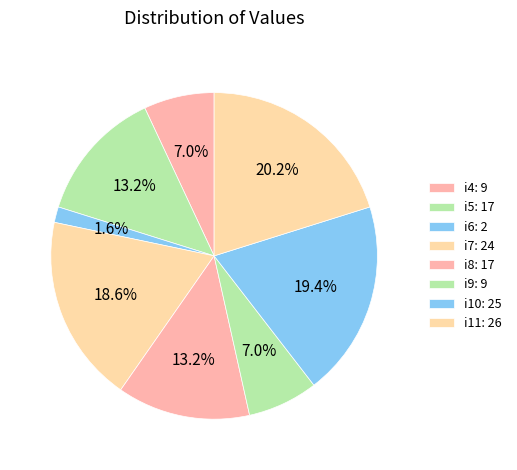

Is the sum of i11 and i10 greater than half?

No